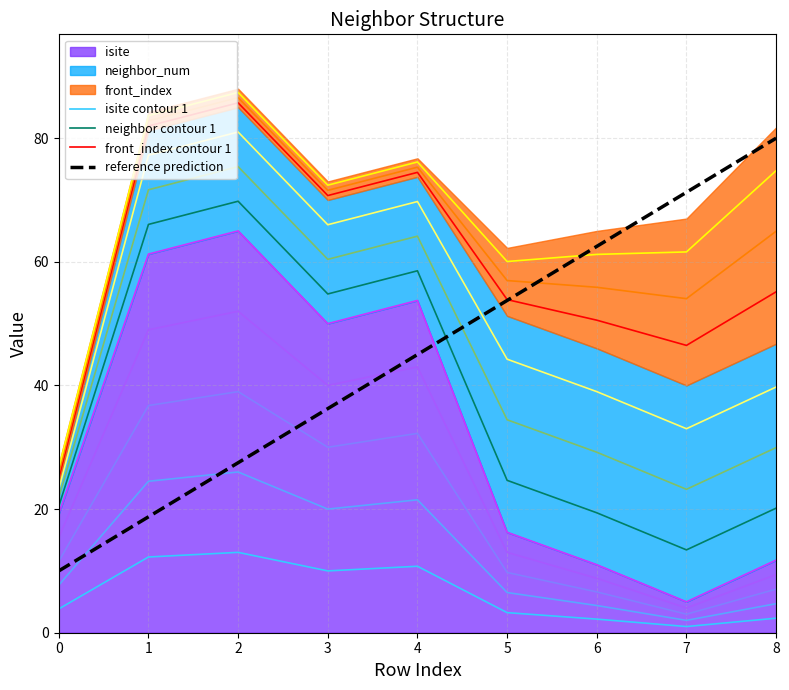

At which label is neighbor contour 1 closest to 41?

3